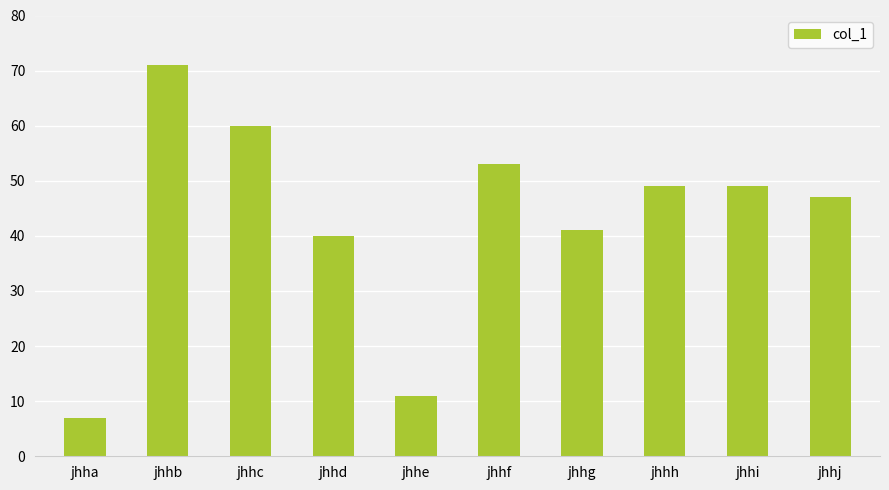

How many bars are there in total?

10